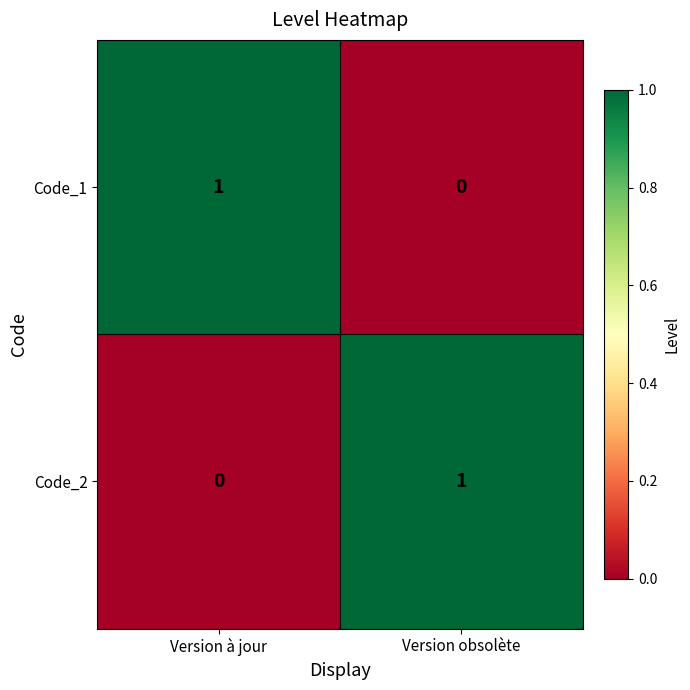

Which category has the highest value in the Code_1 series?

Version à jour